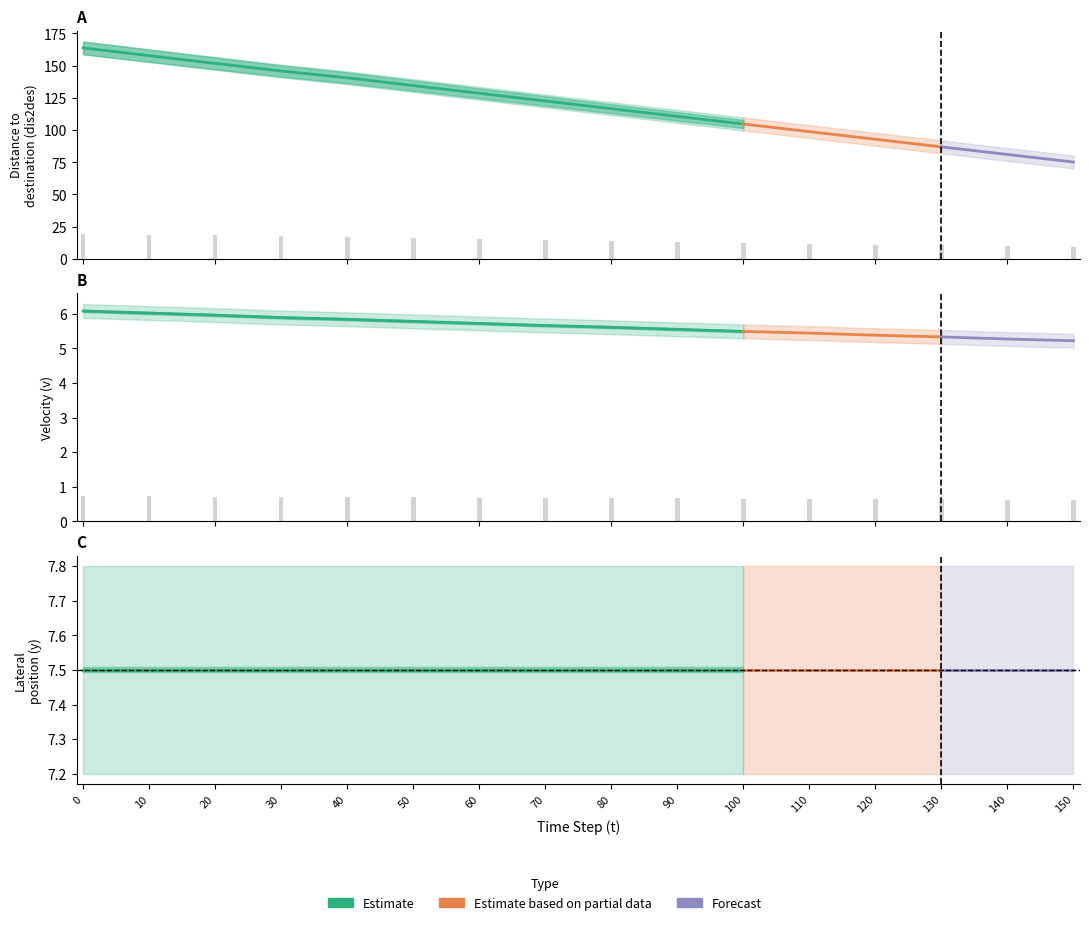

How many bars are there in total?

32